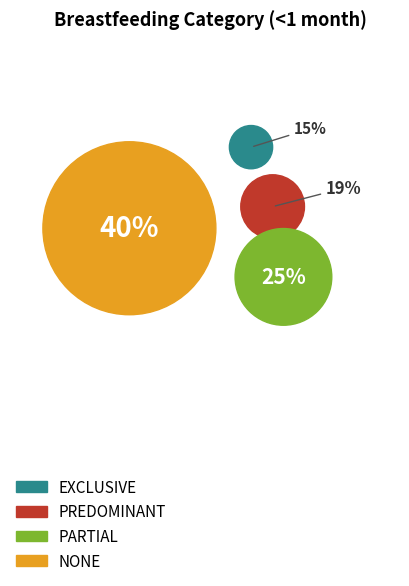

Does none represent more than half of the total?

No